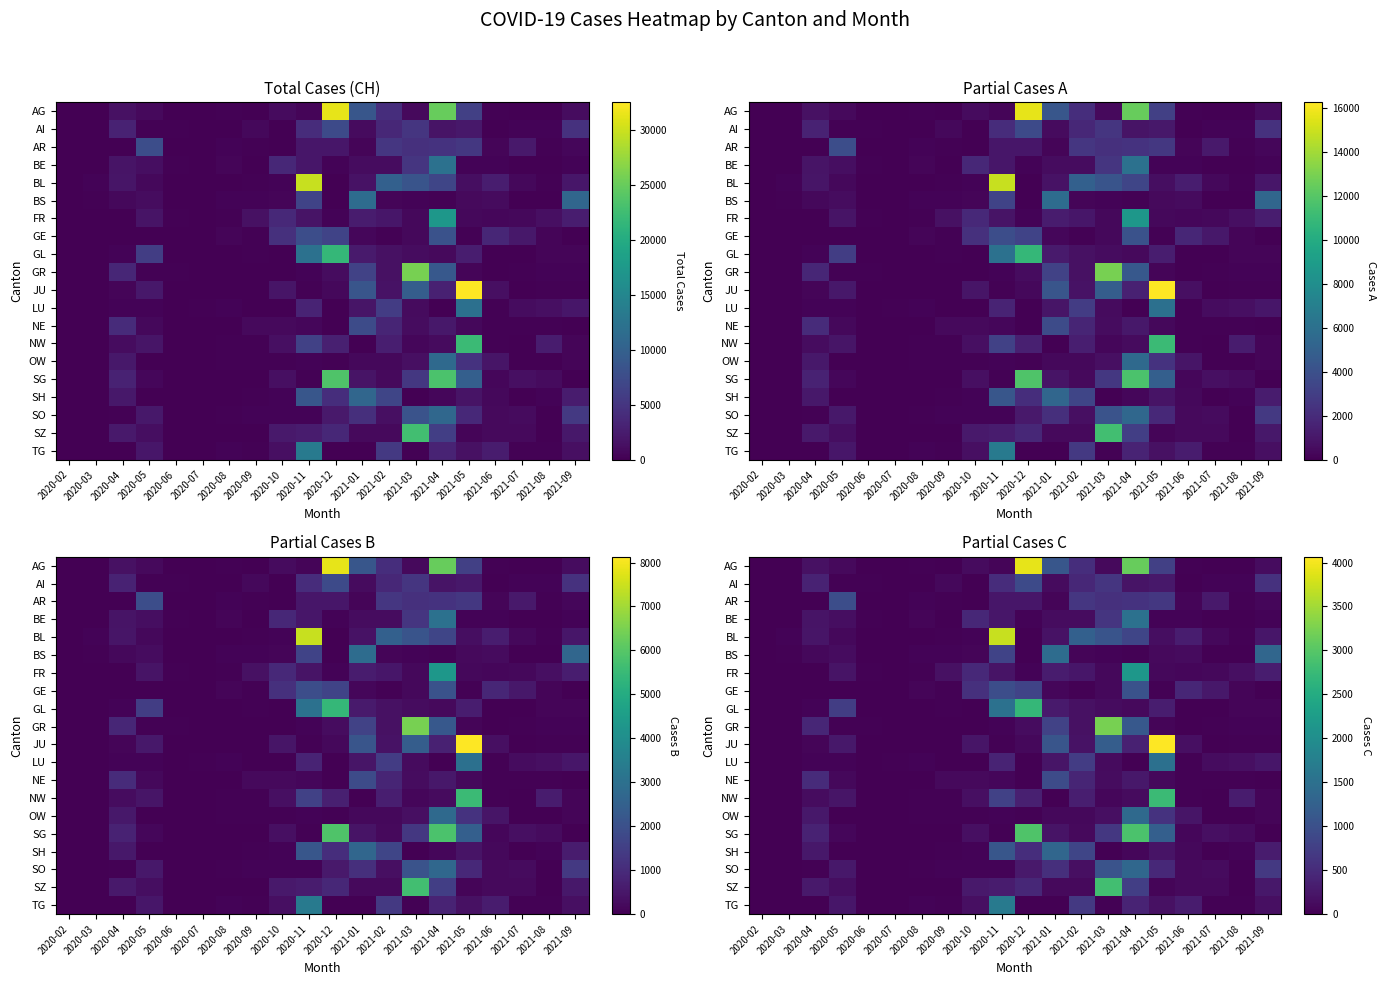

What is the spread (max minus min) of values at 2020-08?

54.4